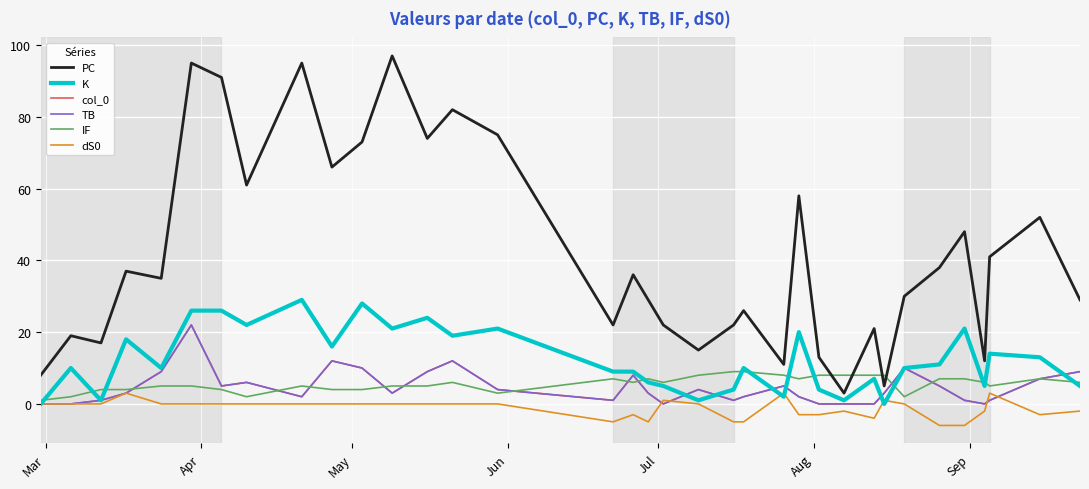

What is the highest value of the IF series?

9